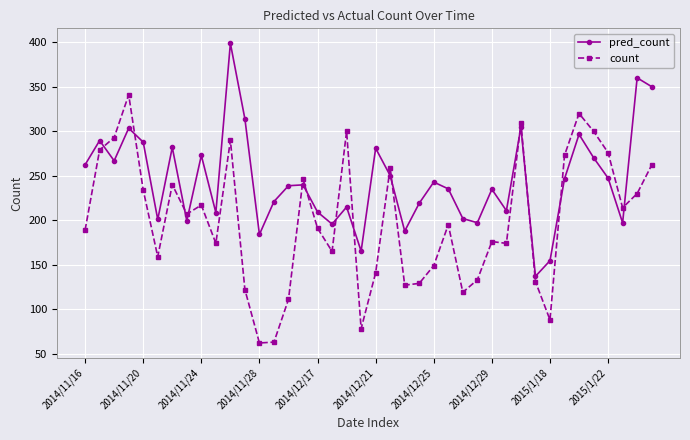

True or false: pred_count has more than 0 points higher than both neighbors.

True